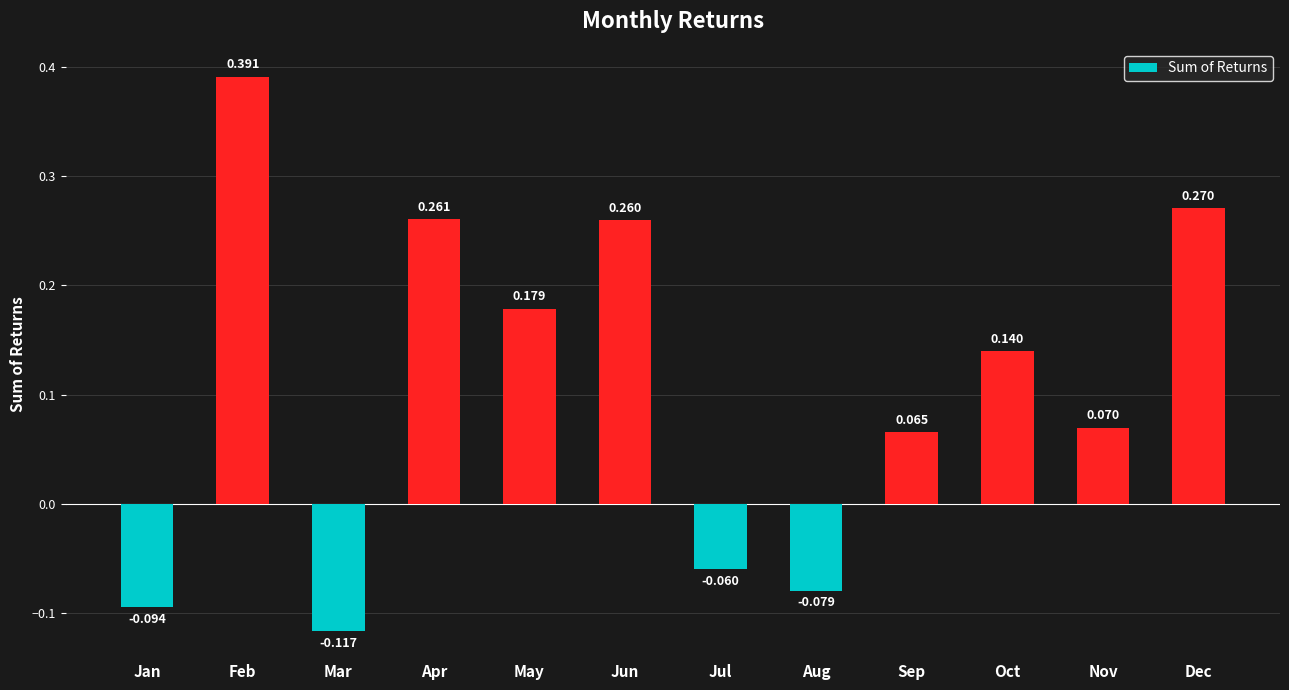

Rank the categories by value from lowest to highest.

Mar, Jan, Aug, Jul, Sep, Nov, Oct, May, Jun, Apr, Dec, Feb